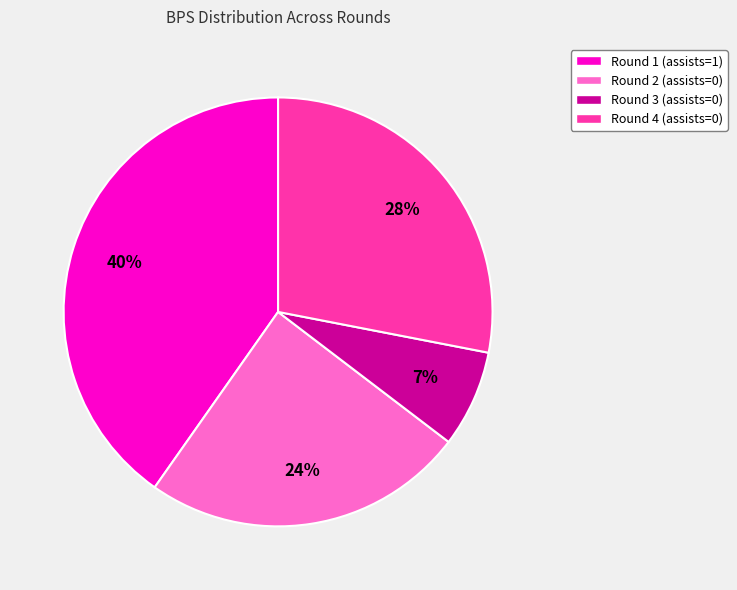

What is the largest slice in the pie chart?

Round 1 (assists=1)